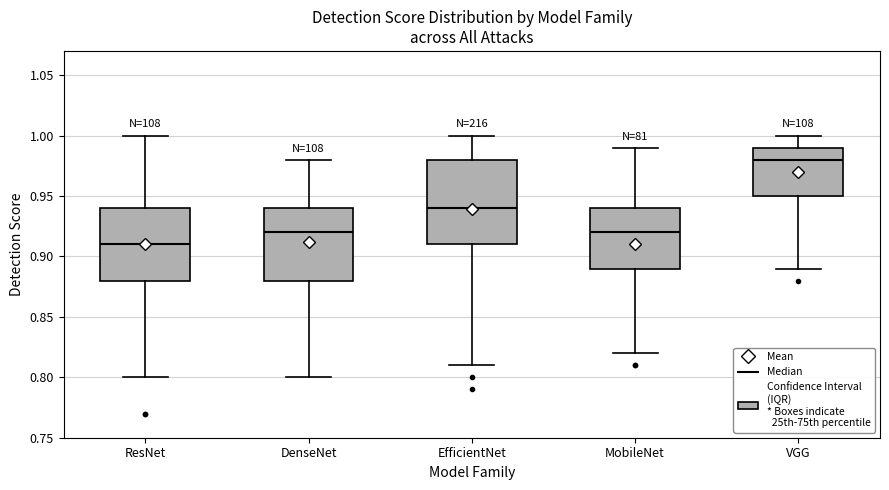

Reading left to right, read every box against the y-axis: the position of its median line, the range the box covers, and the ends of its whiskers. The values are not printed on the chart, so give them approximately, as read against the axis.

ResNet: median 0.91, box 0.88 to 0.94, whiskers 0.80 to 1.00
DenseNet: median 0.92, box 0.88 to 0.94, whiskers 0.80 to 0.98
EfficientNet: median 0.94, box 0.91 to 0.98, whiskers 0.81 to 1.00
MobileNet: median 0.92, box 0.89 to 0.94, whiskers 0.82 to 0.99
VGG: median 0.98, box 0.95 to 0.99, whiskers 0.89 to 1.00